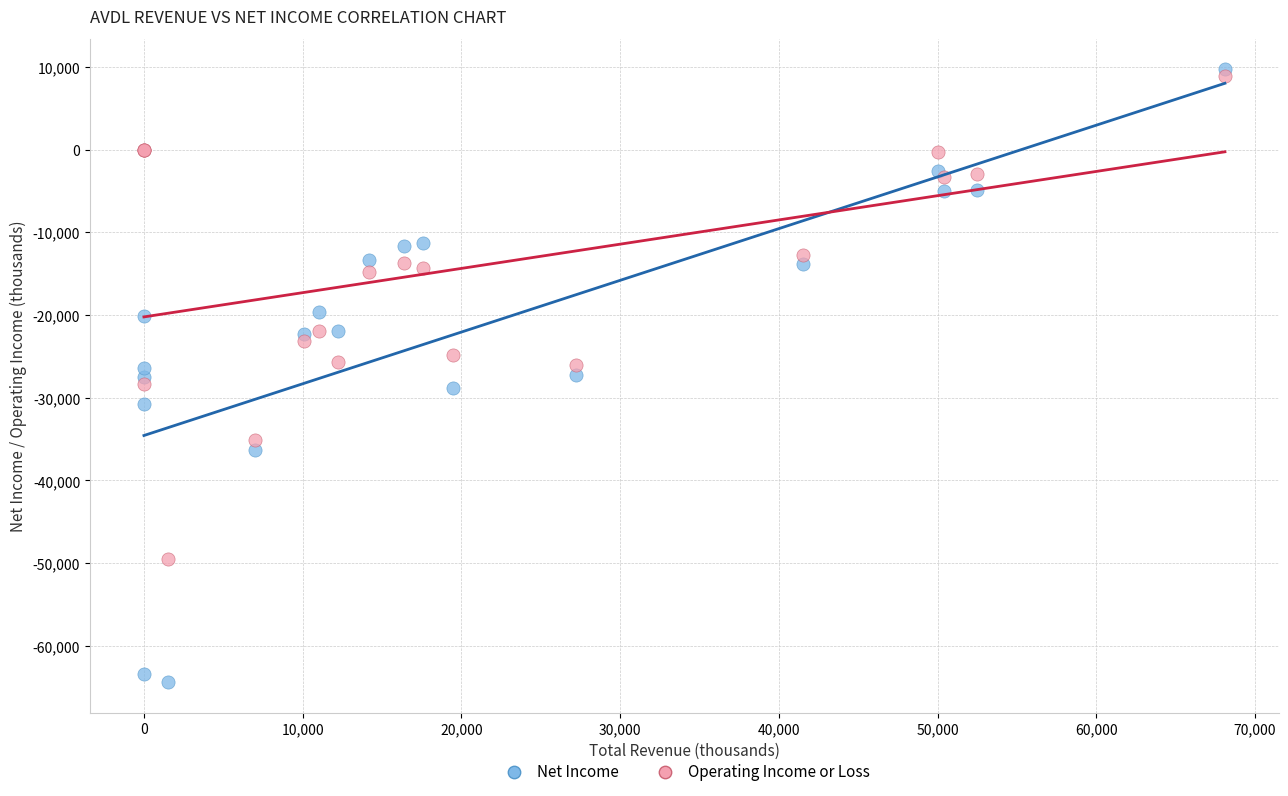

Which series has the largest Y range (max minus min)?

Net Income